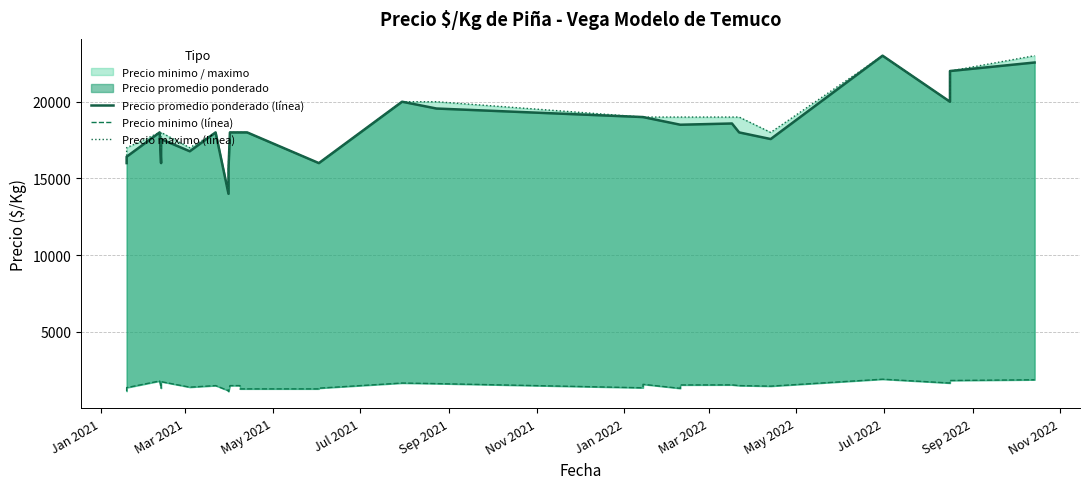

True or false: Precio promedio ponderado (línea) and Precio maximo (línea) intersect in this chart.

False